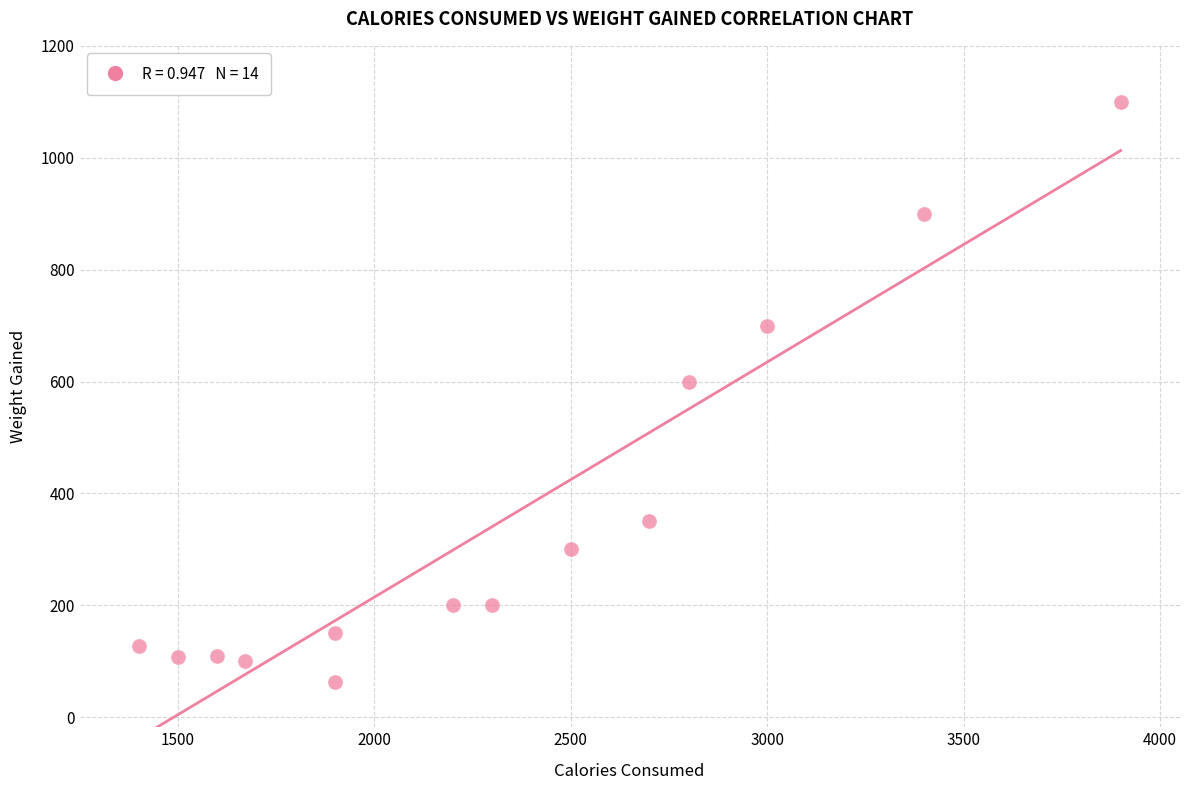

What Y value in the scatter plot is closest to 581?

600